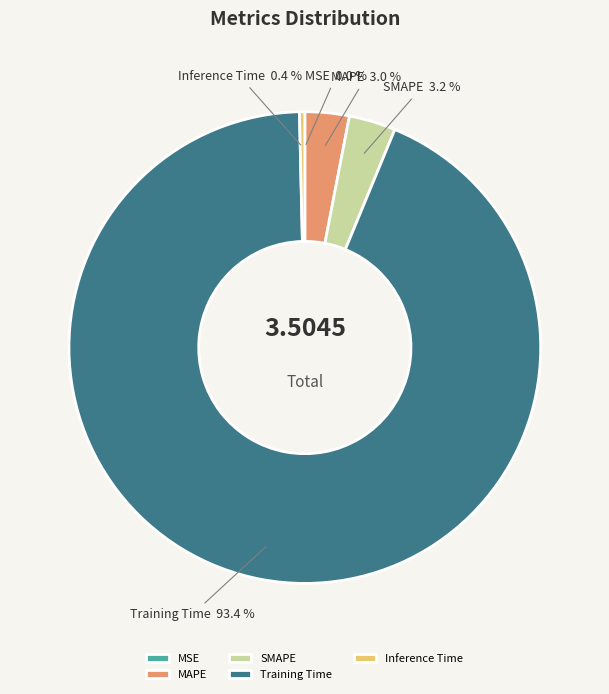

Does MAPE account for over 50% of the chart?

No